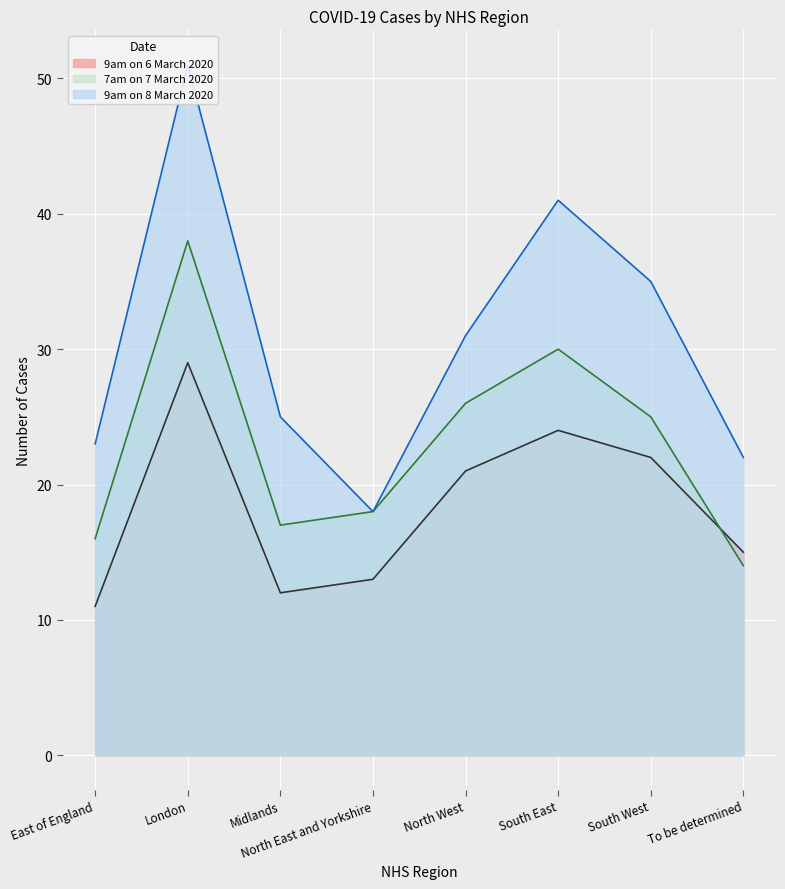

What is the sum of the 9am on 6 March 2020 values at East of England and North East and Yorkshire?

24